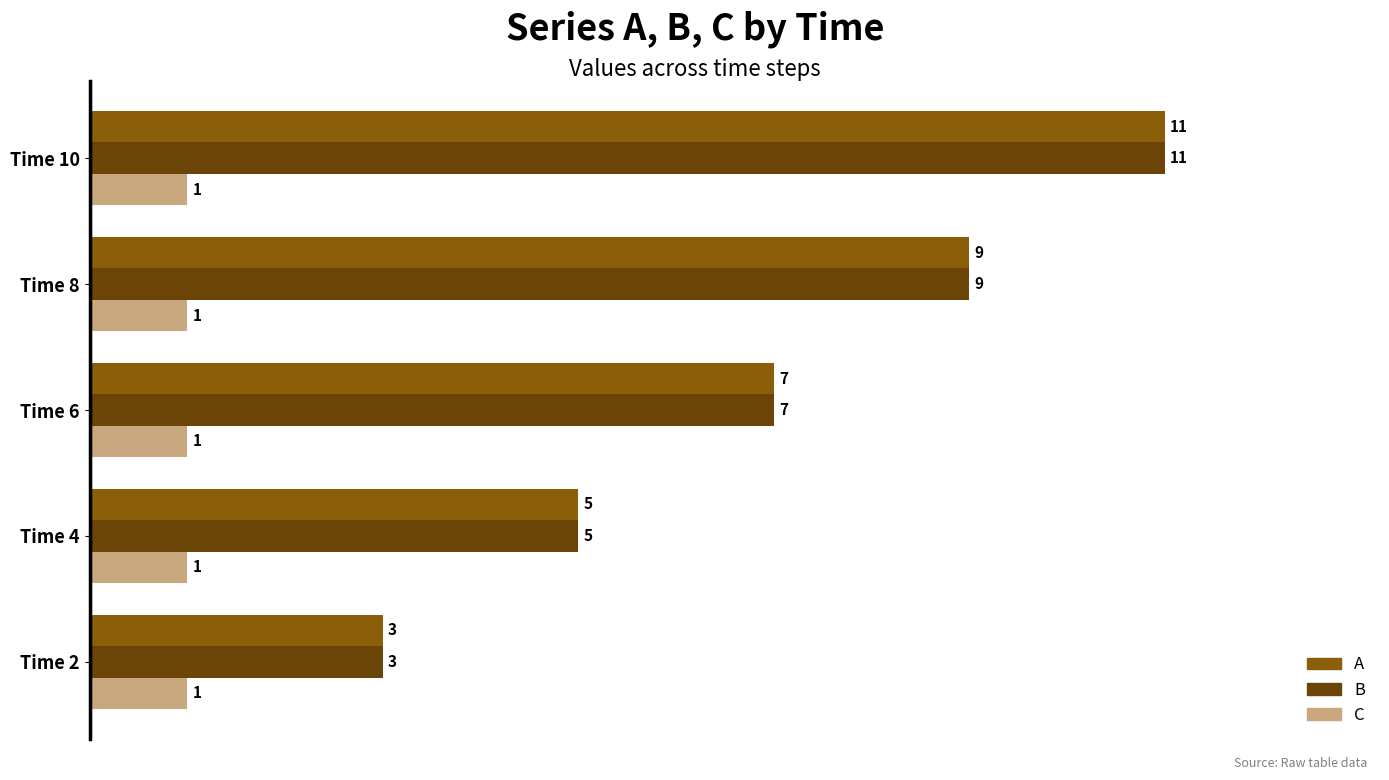

What is the difference between the highest and lowest values at Time 4?

4